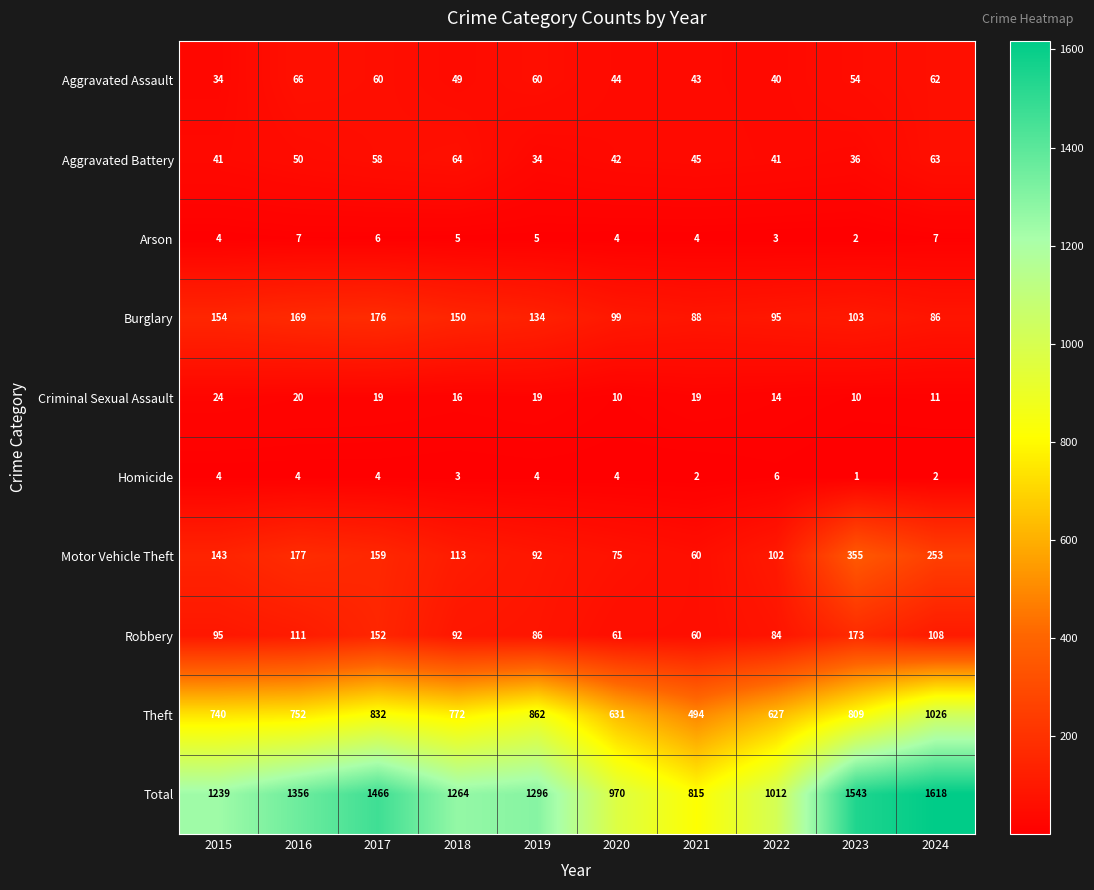

What is the difference between the maximum and minimum values in the Homicide series?

5